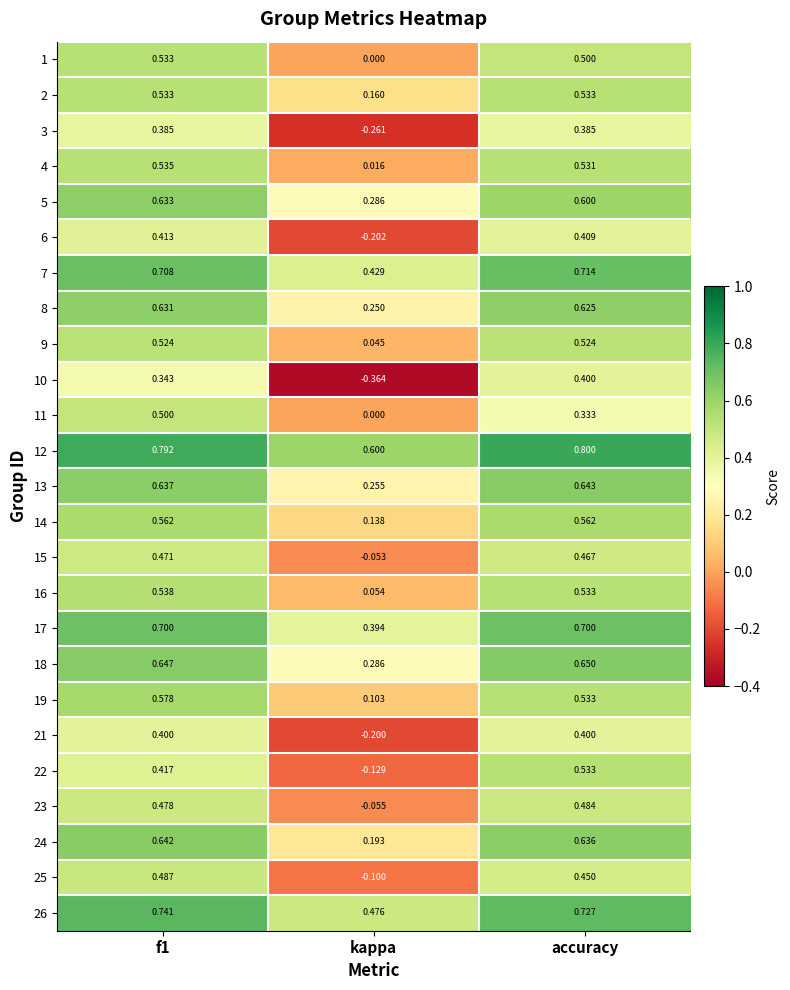

Which label corresponds to the smallest value in the chart?

kappa